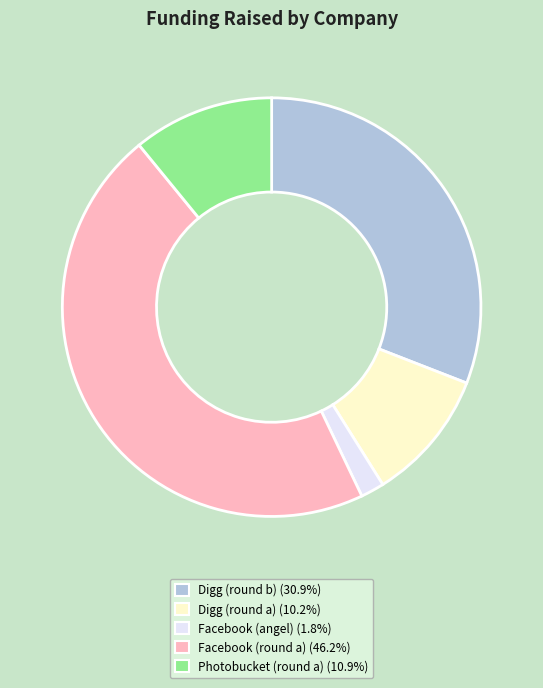

Combined, do Digg (round b) and Digg (round a) account for over 50%?

No